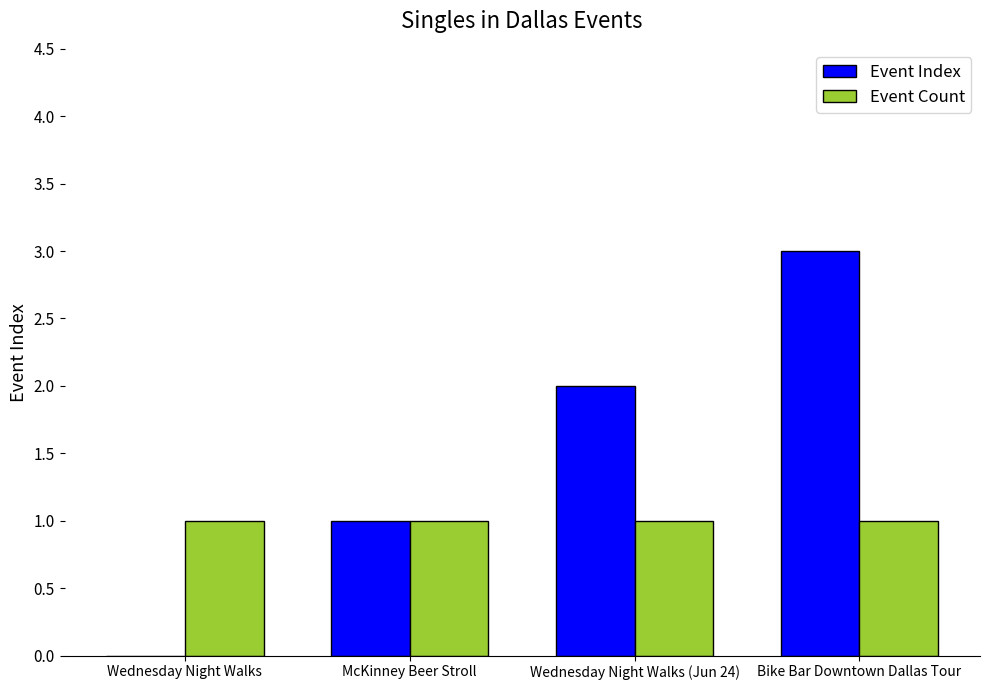

Which series has the largest total across all categories?

Event Index